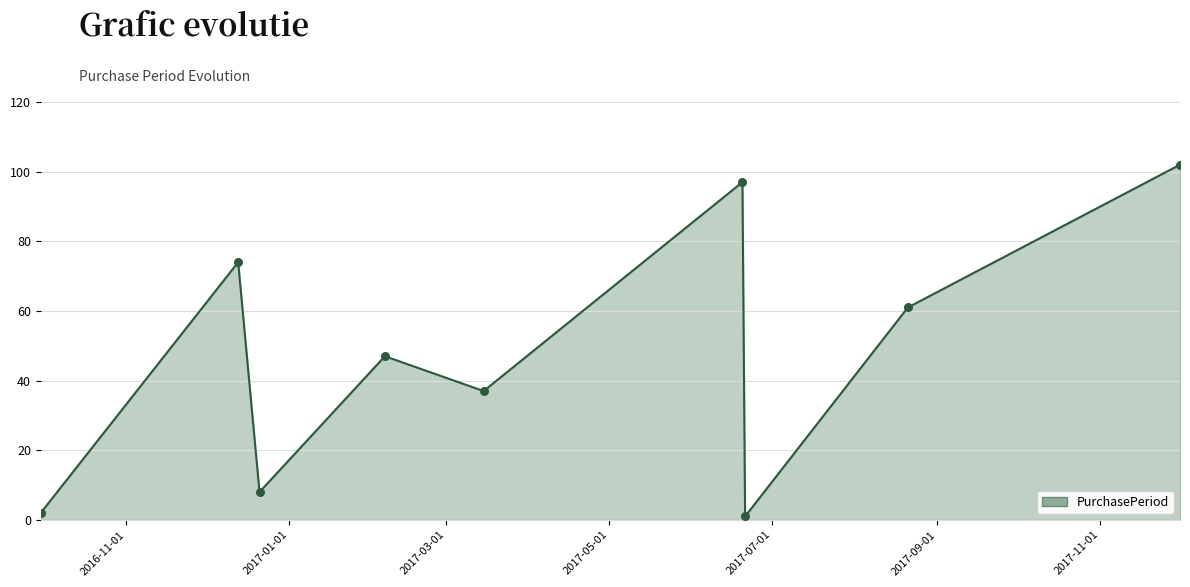

What is the difference between the maximum and minimum values?

101